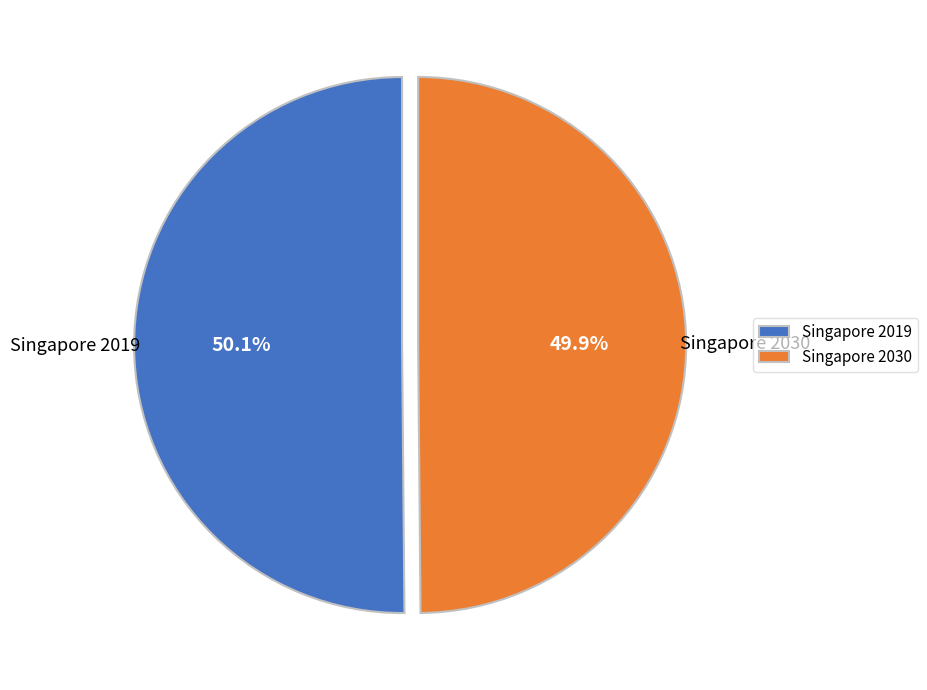

What percentage is NOT represented by Singapore 2019?

49.9%